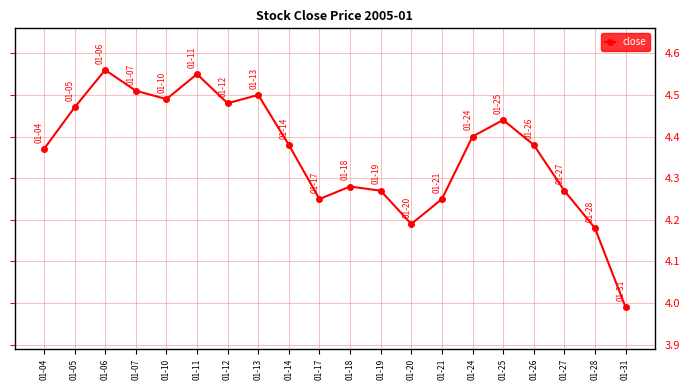

True or false: the data shows 1.0 at 01-24.

False